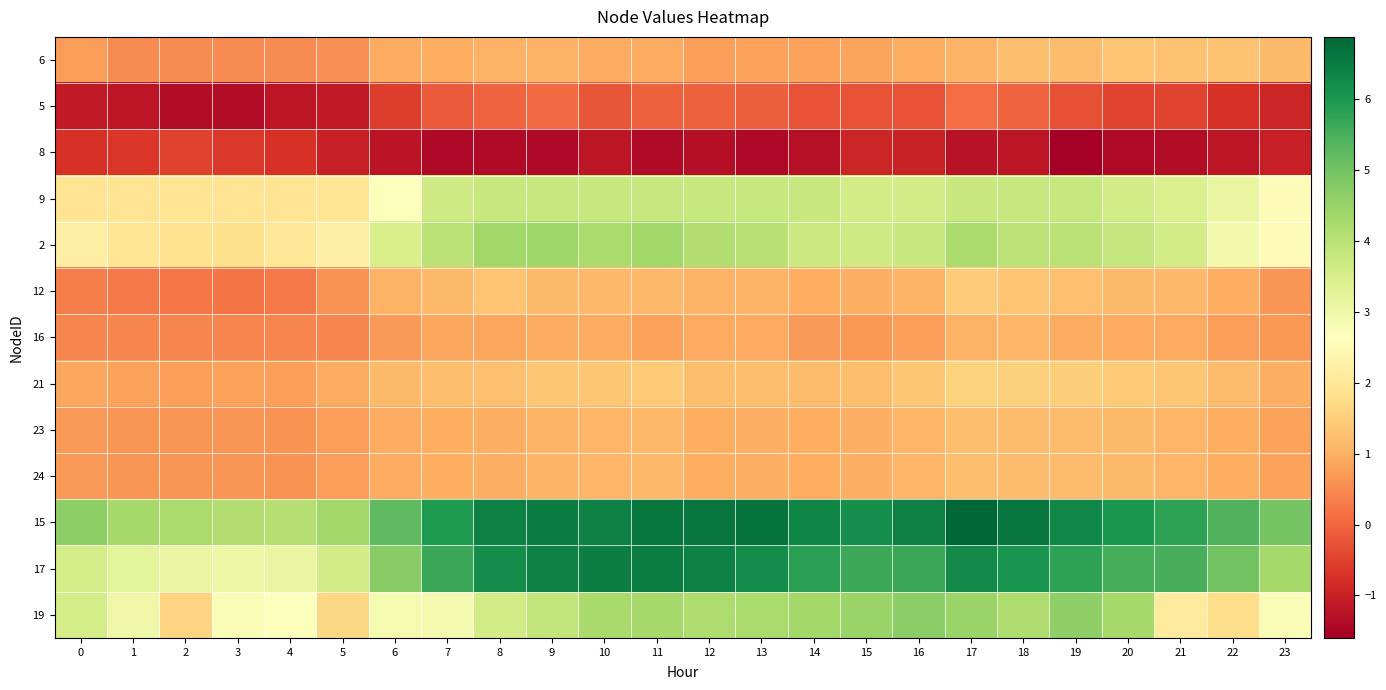

Reading left to right, transcribe all the data shown in this chart.

6: 0=0.7	1=0.5	2=0.5	3=0.5	4=0.5	5=0.6	6=0.9	7=1.0	8=1.0	9=1.0	10=0.9	11=0.9	12=0.8	13=0.8	14=0.8	15=0.8	16=1.0	17=1.1	18=1.2	19=1.2	20=1.3	21=1.3	22=1.3	23=1.2
5: 0=-1.1	1=-1.2	2=-1.3	3=-1.3	4=-1.2	5=-1.1	6=-0.6	7=-0.2	8=-0.0	9=0.1	10=-0.2	11=-0.1	12=-0.1	13=-0.1	14=-0.2	15=-0.2	16=-0.2	17=0.1	18=-0.0	19=-0.3	20=-0.5	21=-0.5	22=-0.7	23=-0.9
8: 0=-0.7	1=-0.7	2=-0.5	3=-0.6	4=-0.7	5=-1.0	6=-1.2	7=-1.4	8=-1.4	9=-1.4	10=-1.2	11=-1.4	12=-1.3	13=-1.4	14=-1.3	15=-0.9	16=-1.0	17=-1.2	18=-1.2	19=-1.6	20=-1.4	21=-1.4	22=-1.2	23=-1.0
9: 0=1.9	1=1.9	2=1.9	3=1.9	4=1.9	5=2.0	6=2.7	7=3.7	8=3.8	9=3.8	10=3.8	11=3.8	12=3.8	13=3.8	14=3.8	15=3.6	16=3.6	17=3.8	18=3.8	19=3.8	20=3.6	21=3.5	22=3.1	23=2.5
2: 0=2.2	1=2.0	2=1.9	3=1.8	4=2.0	5=2.2	6=3.5	7=4.0	8=4.4	9=4.4	10=4.3	11=4.4	12=4.2	13=4.1	14=3.7	15=3.6	16=3.8	17=4.3	18=3.9	19=4.0	20=3.8	21=3.6	22=2.9	23=2.5
12: 0=0.3	1=0.3	2=0.3	3=0.2	4=0.3	5=0.6	6=1.0	7=1.2	8=1.3	9=1.2	10=1.1	11=1.1	12=1.0	13=1.0	14=1.0	15=1.0	16=1.1	17=1.5	18=1.3	19=1.3	20=1.2	21=1.1	22=1.0	23=0.6
16: 0=0.4	1=0.4	2=0.4	3=0.4	4=0.4	5=0.4	6=0.7	7=0.9	8=0.9	9=0.9	10=1.0	11=0.8	12=0.9	13=0.9	14=0.7	15=0.7	16=0.8	17=1.0	18=1.1	19=0.9	20=0.9	21=0.9	22=0.7	23=0.7
21: 0=0.9	1=0.8	2=0.8	3=0.8	4=0.8	5=0.9	6=1.2	7=1.2	8=1.3	9=1.4	10=1.4	11=1.4	12=1.2	13=1.2	14=1.2	15=1.2	16=1.4	17=1.6	18=1.5	19=1.5	20=1.4	21=1.4	22=1.2	23=1.0
23: 0=0.7	1=0.6	2=0.6	3=0.6	4=0.6	5=0.7	6=0.9	7=1.0	8=1.0	9=1.1	10=1.1	11=1.1	12=1.0	13=1.0	14=1.0	15=1.0	16=1.1	17=1.2	18=1.2	19=1.2	20=1.2	21=1.1	22=1.0	23=0.8
24: 0=0.7	1=0.6	2=0.6	3=0.6	4=0.6	5=0.7	6=0.9	7=1.0	8=1.0	9=1.1	10=1.1	11=1.1	12=1.0	13=1.0	14=1.0	15=1.0	16=1.1	17=1.2	18=1.2	19=1.2	20=1.2	21=1.1	22=1.0	23=0.8
15: 0=4.7	1=4.3	2=4.3	3=4.1	4=4.1	5=4.4	6=5.2	7=6.0	8=6.4	9=6.5	10=6.4	11=6.6	12=6.6	13=6.7	14=6.3	15=6.2	16=6.4	17=6.9	18=6.6	19=6.3	20=6.0	21=5.8	22=5.4	23=4.9
17: 0=3.6	1=3.2	2=3.1	3=3.1	4=3.1	5=3.6	6=4.7	7=5.7	8=6.2	9=6.4	10=6.5	11=6.5	12=6.4	13=6.2	14=5.8	15=5.6	16=5.7	17=6.3	18=6.1	19=5.8	20=5.5	21=5.5	22=5.0	23=4.3
19: 0=3.6	1=3.0	2=1.6	3=2.8	4=2.7	5=1.7	6=2.9	7=2.9	8=3.6	9=3.9	10=4.3	11=4.3	12=4.2	13=4.3	14=4.3	15=4.5	16=4.7	17=4.5	18=4.2	19=4.6	20=4.3	21=2.1	22=1.8	23=2.7